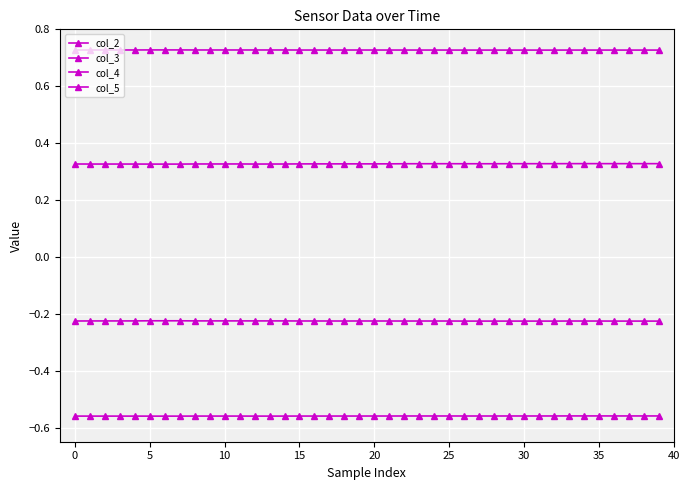

How many distinct data groups are displayed?

4